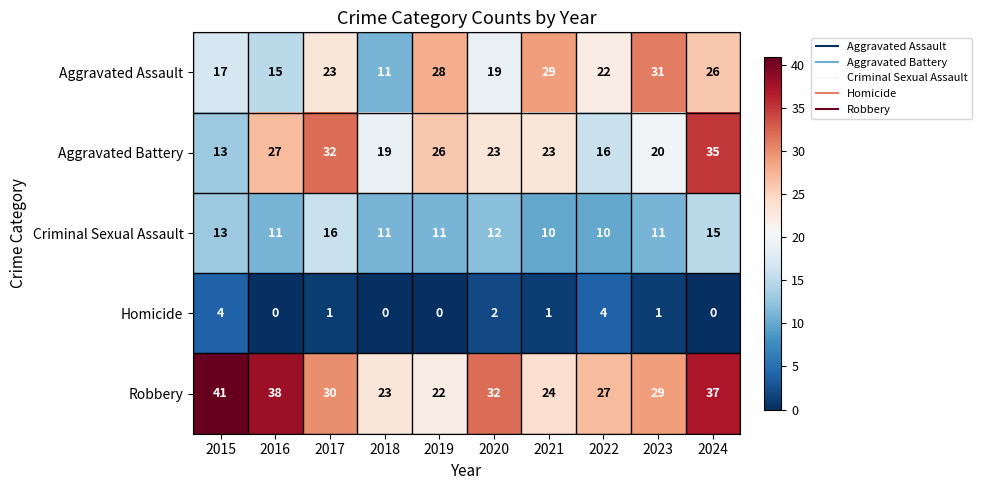

At how many categories does at least one series exceed 12?

10